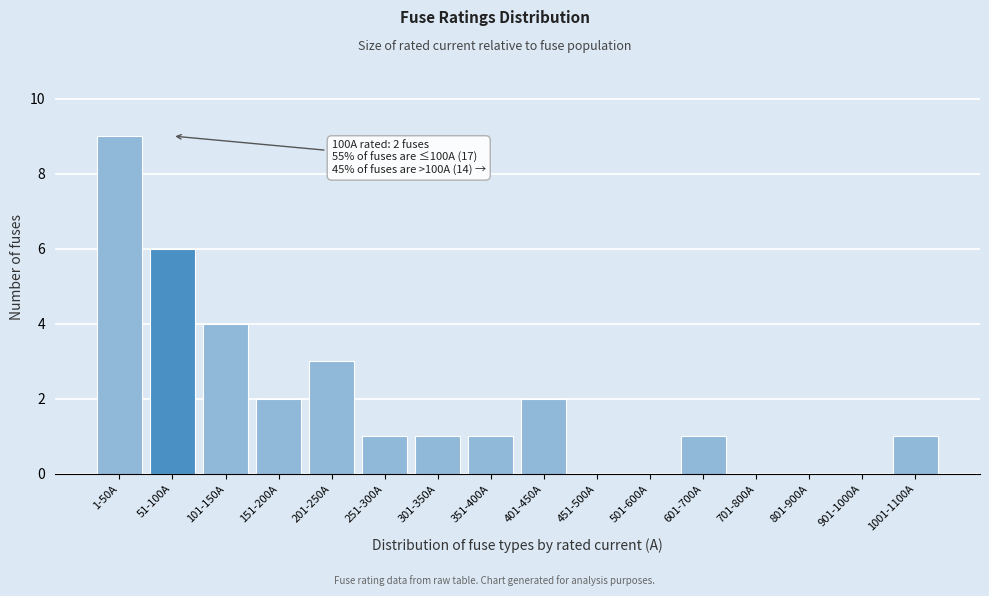

Reading left to right, transcribe all the data shown in this chart.

1-50A=9	51-100A=6	101-150A=4	151-200A=2	201-250A=3	251-300A=1	301-350A=1	351-400A=1	401-450A=2	451-500A=0	501-600A=0	601-700A=1	701-800A=0	801-900A=0	901-1000A=0	1001-1100A=1